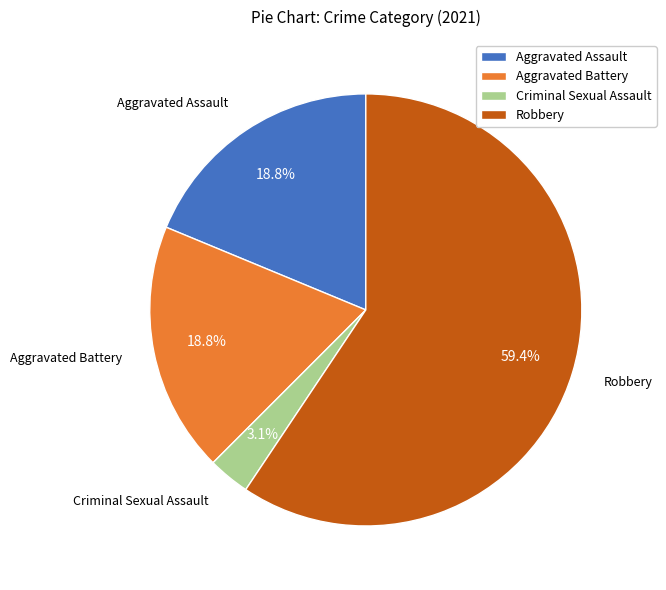

What is the majority slice?

Robbery